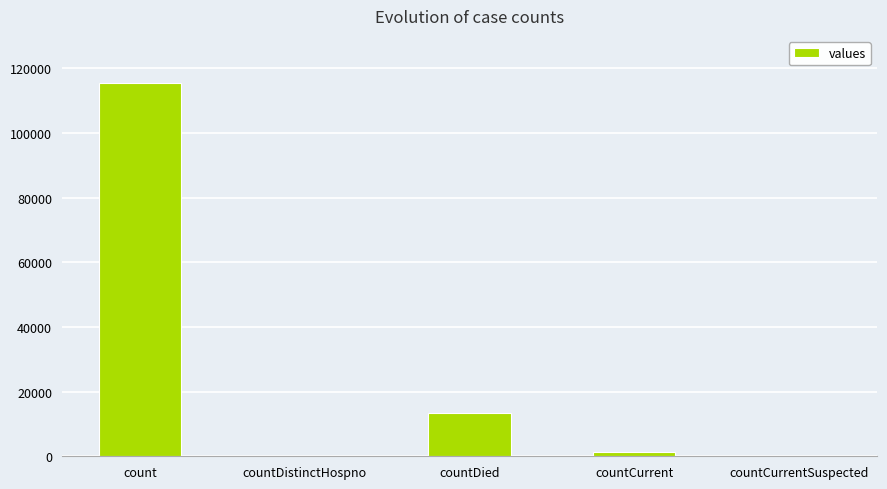

The chart shows a value of 0 at countCurrentSuspected. True or false?

True